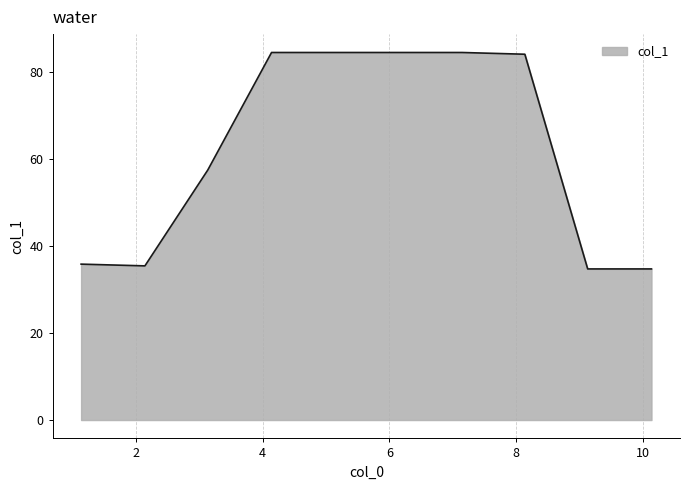

What is the difference between the maximum and minimum values?

49.7